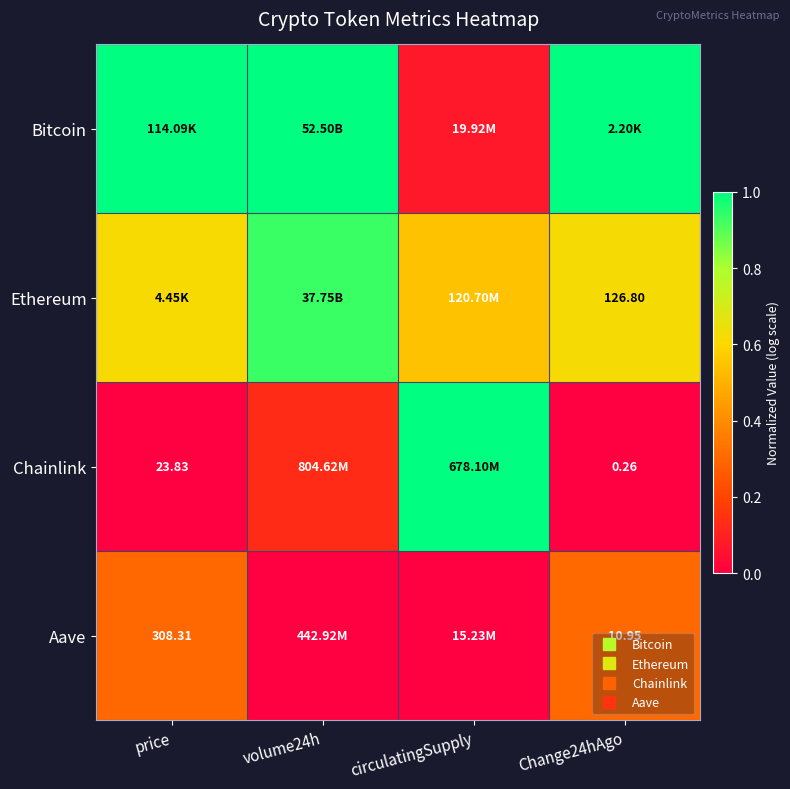

Which has a higher value, volume24h or Change24hAgo?

volume24h